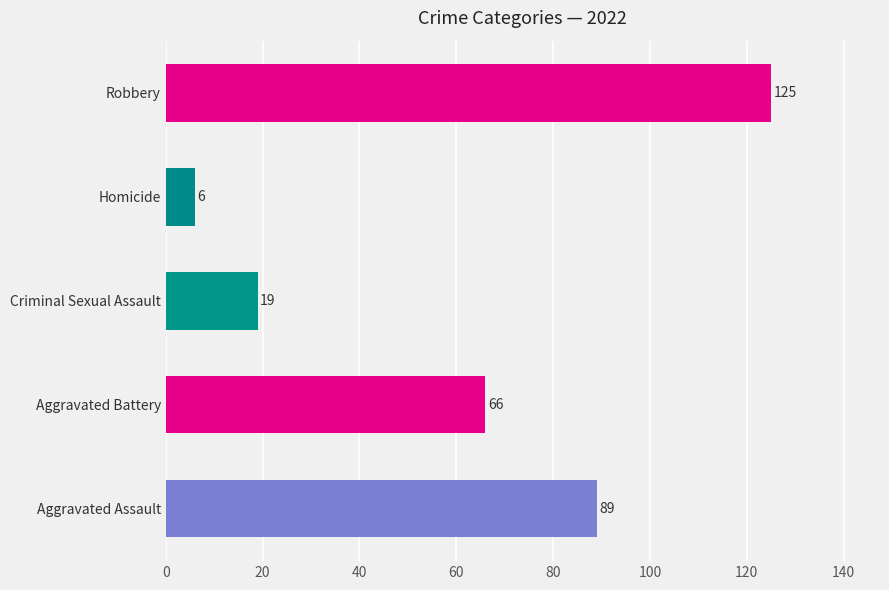

At which label does Aggravated Assault reach its peak?

2022